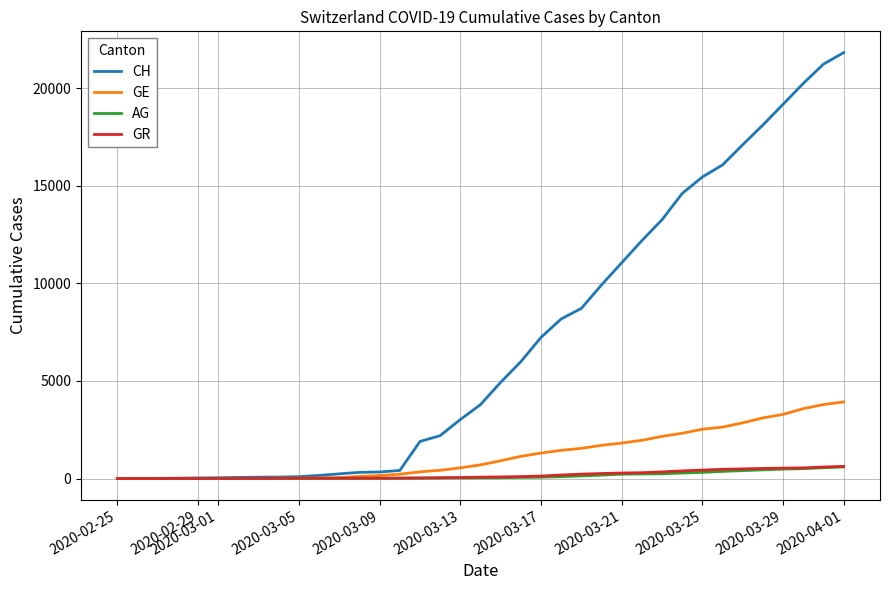

Which series has the largest total across all categories?

CH